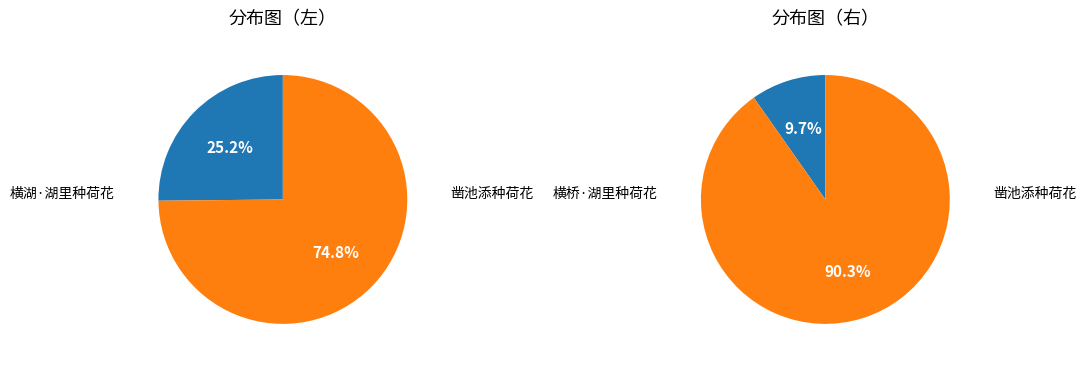

Rank the categories by value from highest to lowest.

凿池添种荷花, 凿池添种荷花, 横湖·湖里种荷花, 横桥·湖里种荷花